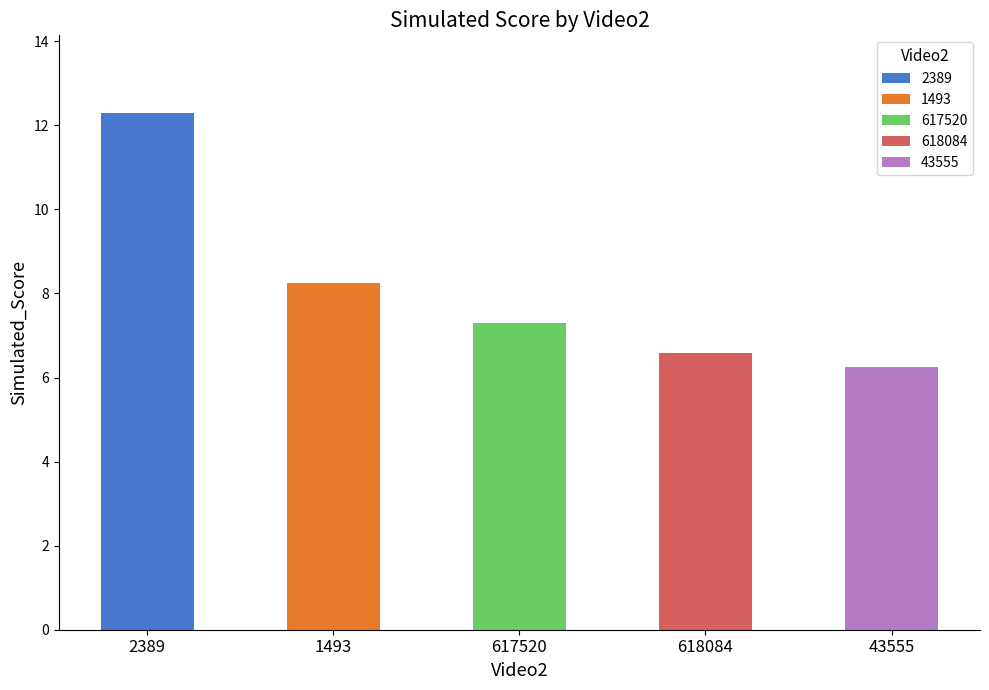

What is the value of the 3rd bar from the left?

7.3